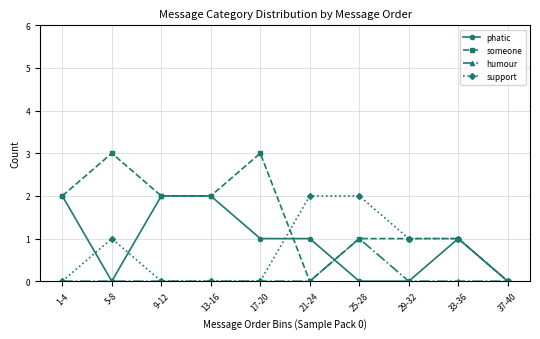

True or false: phatic and support cross at least once.

True